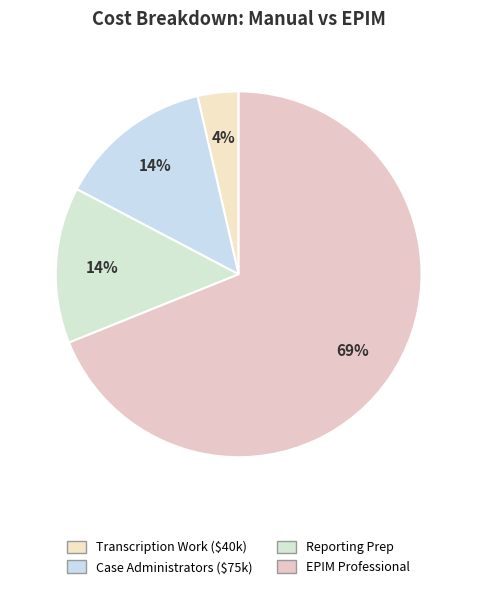

True or false: EPIM Professional accounts for 69% of the total.

True